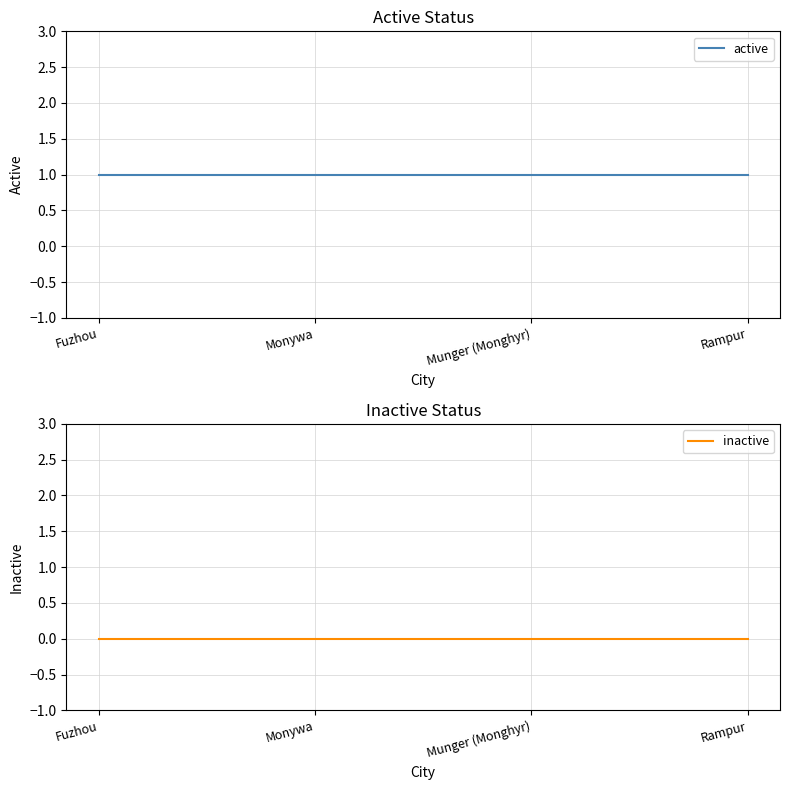

At which label does inactive reach its peak?

Fuzhou